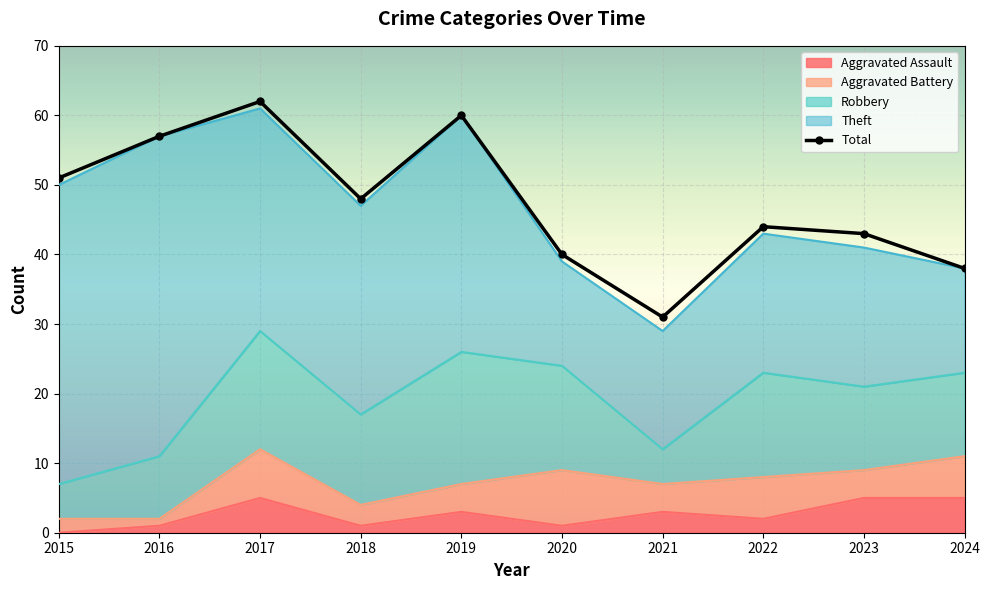

What is the difference between the maximum and minimum values?

31